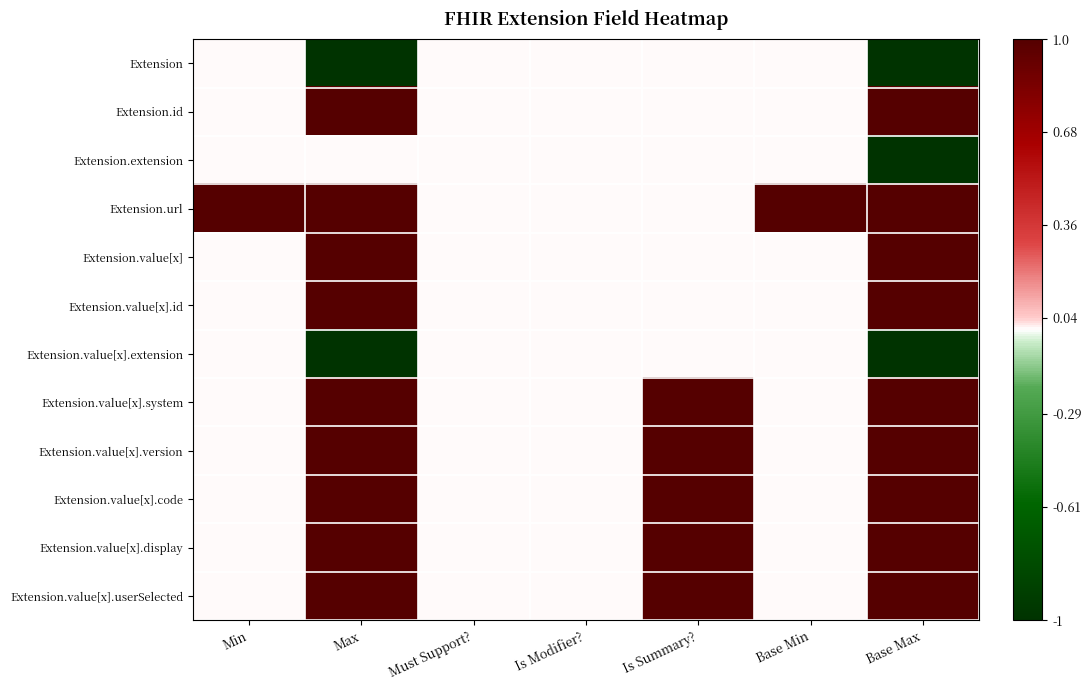

Reading right to left, transcribe all the data shown in this chart.

Extension: Base Max=-1	Base Min=0	Is Summary?=0	Is Modifier?=0	Must Support?=0	Max=-1	Min=0
Extension.id: Base Max=1	Base Min=0	Is Summary?=0	Is Modifier?=0	Must Support?=0	Max=1	Min=0
Extension.extension: Base Max=-1	Base Min=0	Is Summary?=0	Is Modifier?=0	Must Support?=0	Max=0	Min=0
Extension.url: Base Max=1	Base Min=1	Is Summary?=0	Is Modifier?=0	Must Support?=0	Max=1	Min=1
Extension.value[x]: Base Max=1	Base Min=0	Is Summary?=0	Is Modifier?=0	Must Support?=0	Max=1	Min=0
Extension.value[x].id: Base Max=1	Base Min=0	Is Summary?=0	Is Modifier?=0	Must Support?=0	Max=1	Min=0
Extension.value[x].extension: Base Max=-1	Base Min=0	Is Summary?=0	Is Modifier?=0	Must Support?=0	Max=-1	Min=0
Extension.value[x].system: Base Max=1	Base Min=0	Is Summary?=1	Is Modifier?=0	Must Support?=0	Max=1	Min=0
Extension.value[x].version: Base Max=1	Base Min=0	Is Summary?=1	Is Modifier?=0	Must Support?=0	Max=1	Min=0
Extension.value[x].code: Base Max=1	Base Min=0	Is Summary?=1	Is Modifier?=0	Must Support?=0	Max=1	Min=0
Extension.value[x].display: Base Max=1	Base Min=0	Is Summary?=1	Is Modifier?=0	Must Support?=0	Max=1	Min=0
Extension.value[x].userSelected: Base Max=1	Base Min=0	Is Summary?=1	Is Modifier?=0	Must Support?=0	Max=1	Min=0